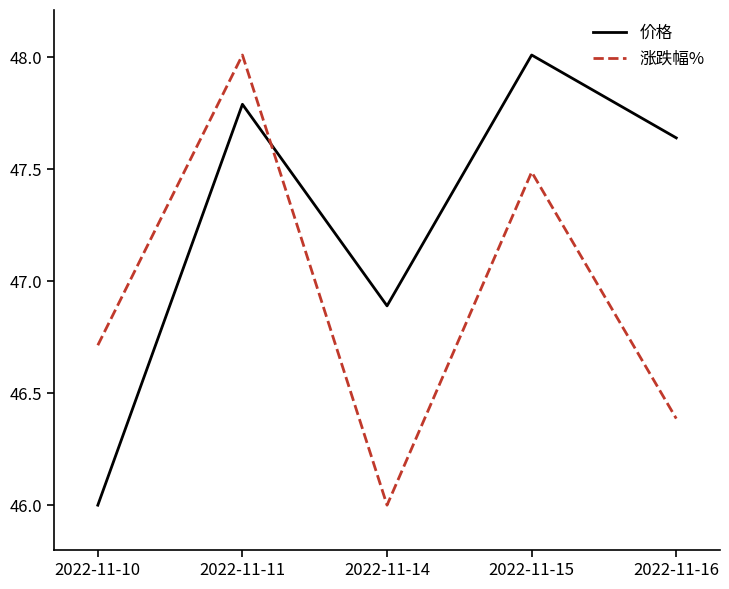

List the labels in order of 价格 value, smallest first.

2022-11-10, 2022-11-14, 2022-11-16, 2022-11-11, 2022-11-15